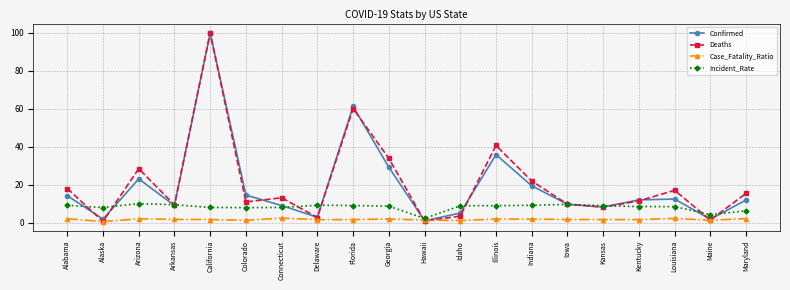

What is the difference between the highest and lowest values at Connecticut?

10.7